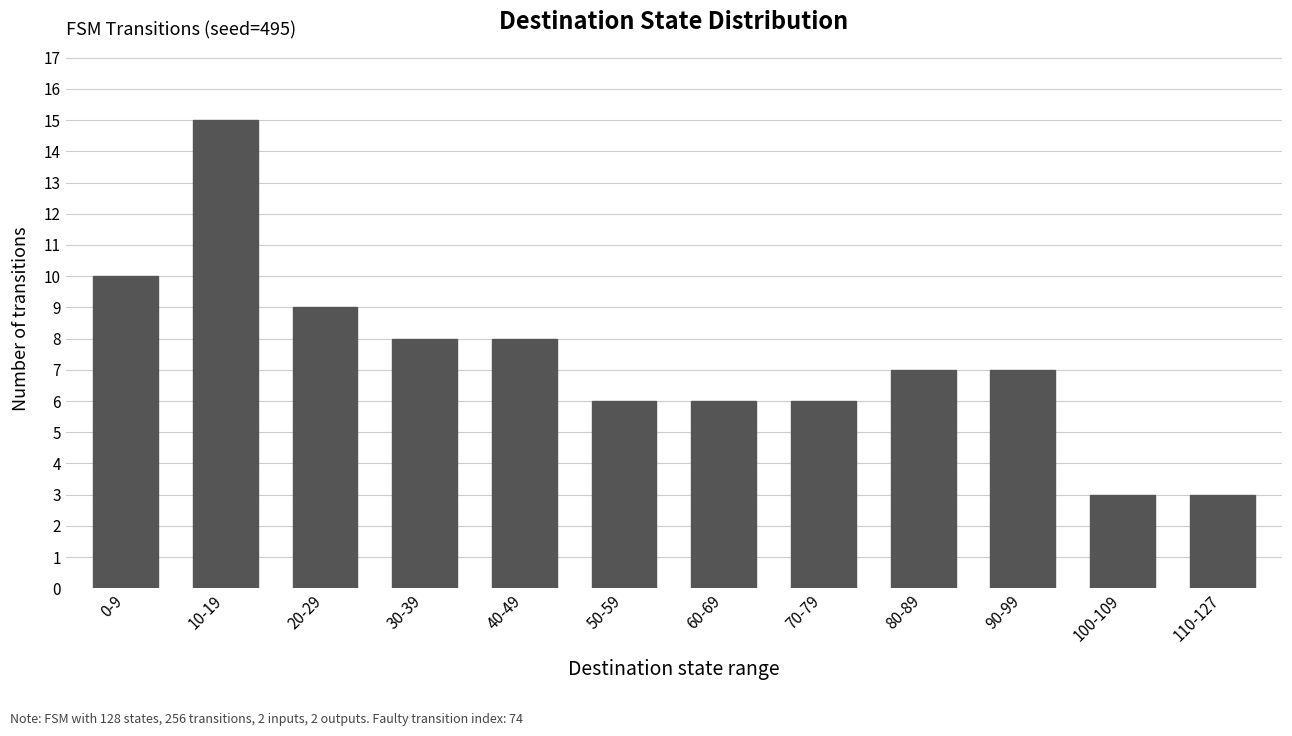

True or false: the data shows 11 at 80-89.

False